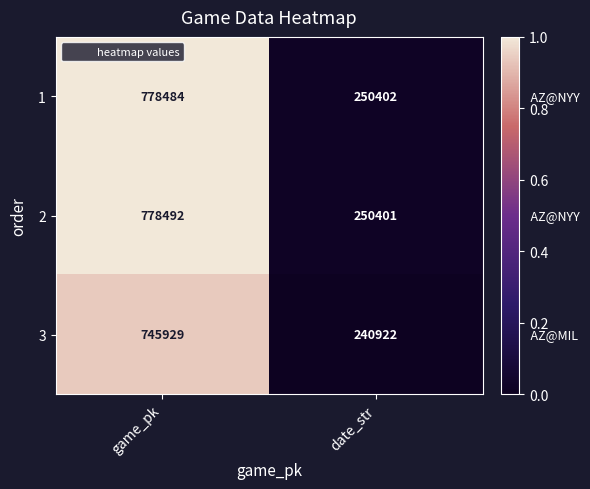

Which category has the lowest value across all series?

date_str